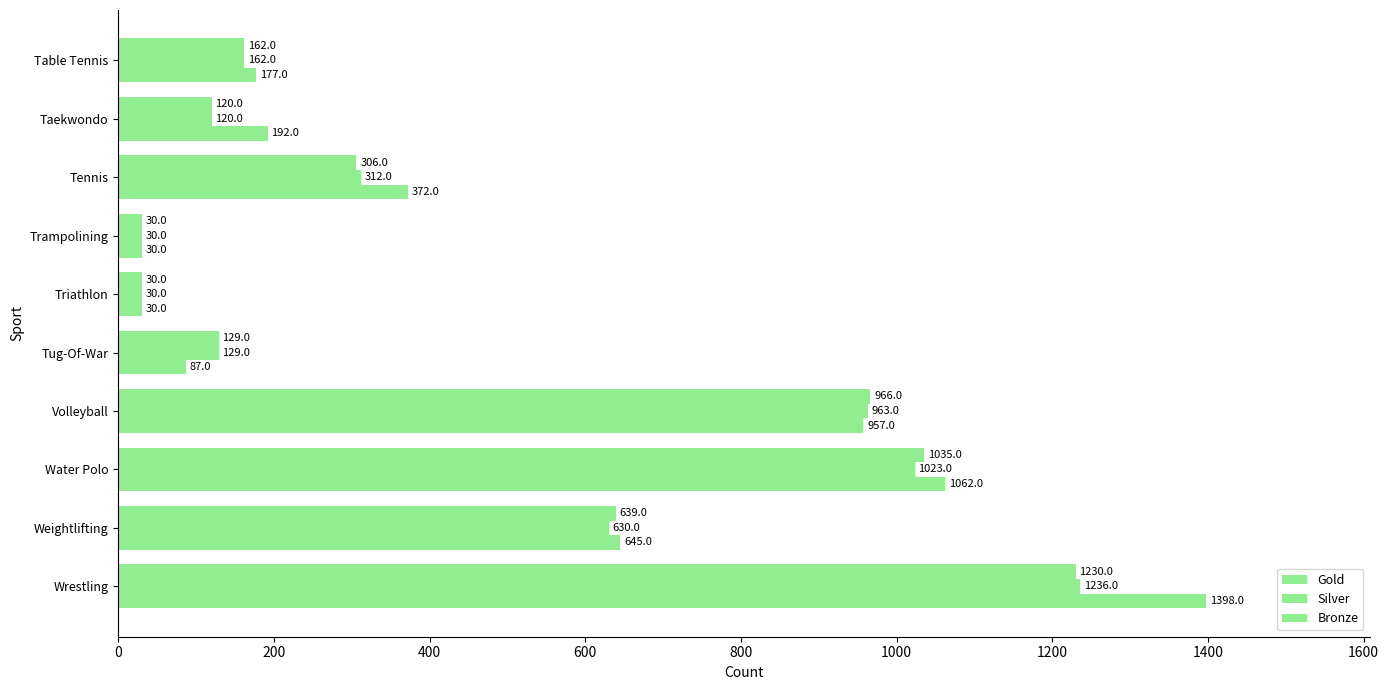

How many values in the Bronze series are below 372?

5